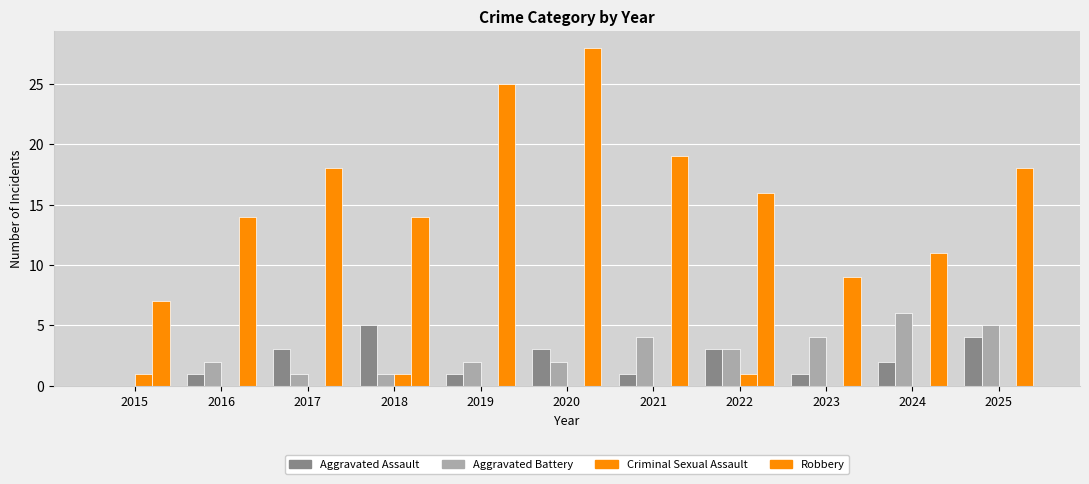

What is the value of the Robbery bar at the 5th from the left?

25